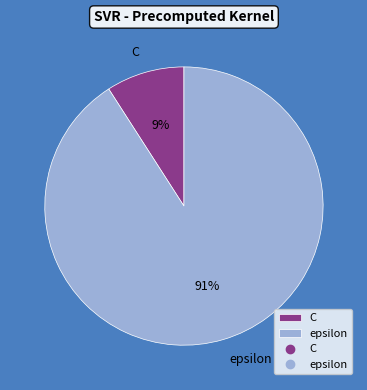

To the nearest percent, what portion does epsilon represent?

91%